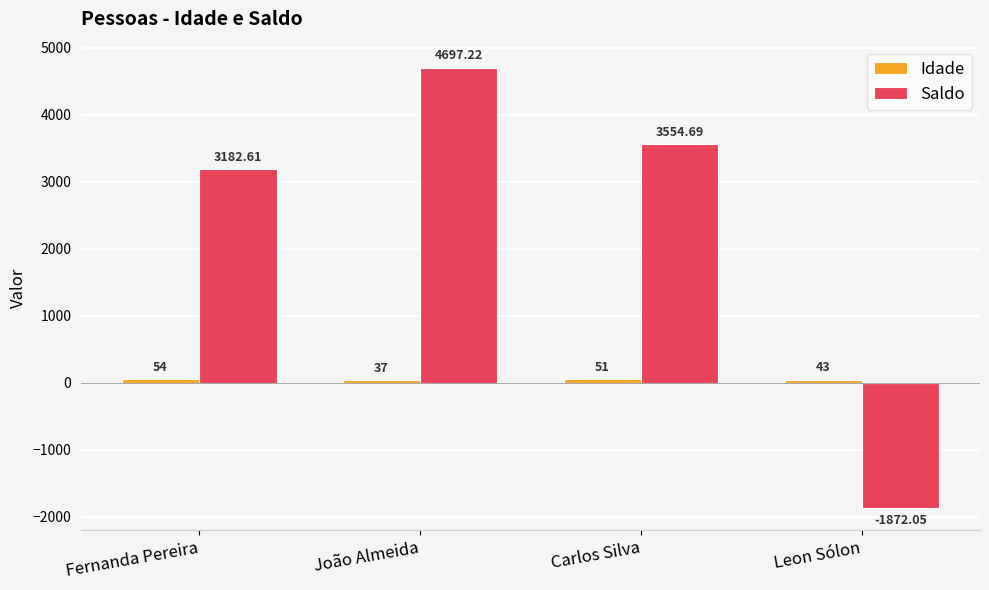

At which category is the sum across all series the highest?

João Almeida